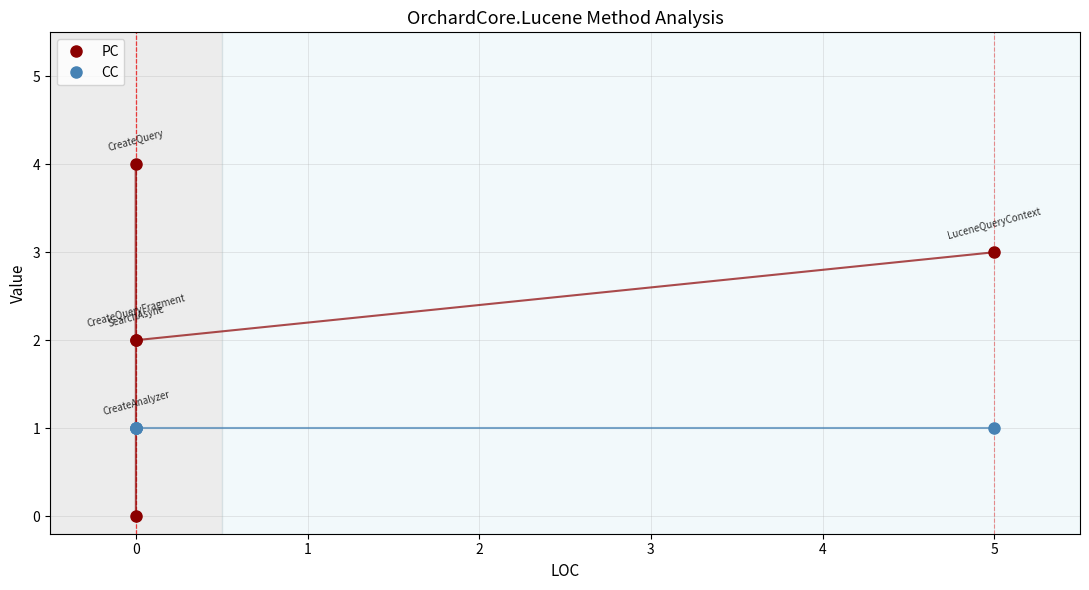

True or false: PC has more than 0 interior local peaks.

True